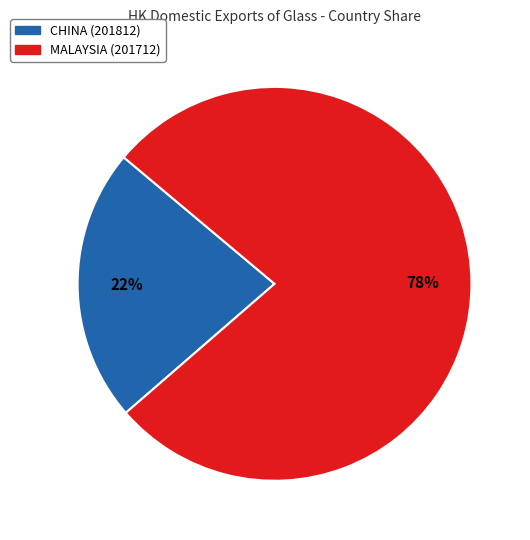

To the nearest percent, what is the average slice percentage?

50%